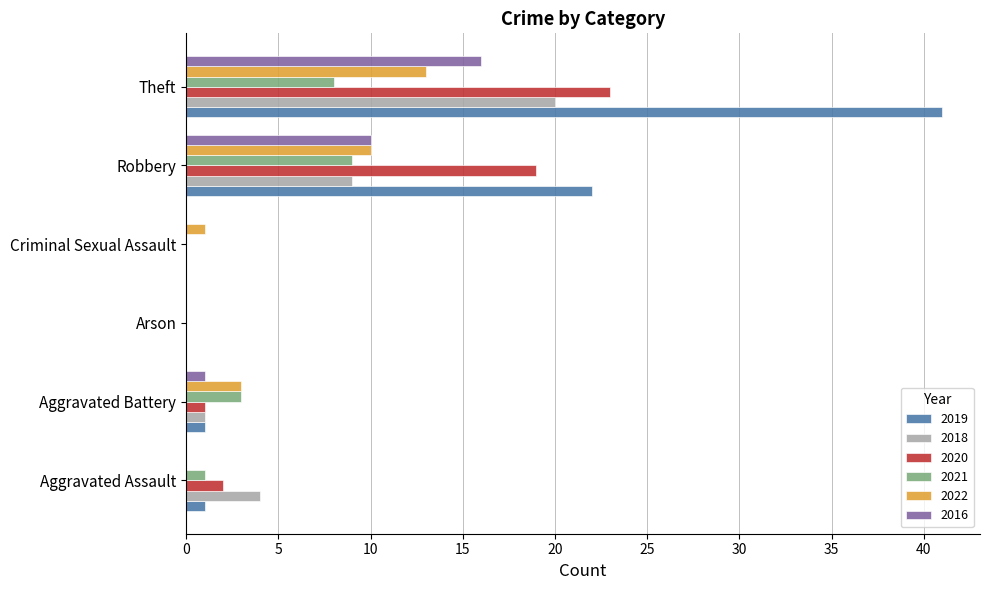

What is the difference between the 2021 values at Aggravated Assault and Robbery?

8